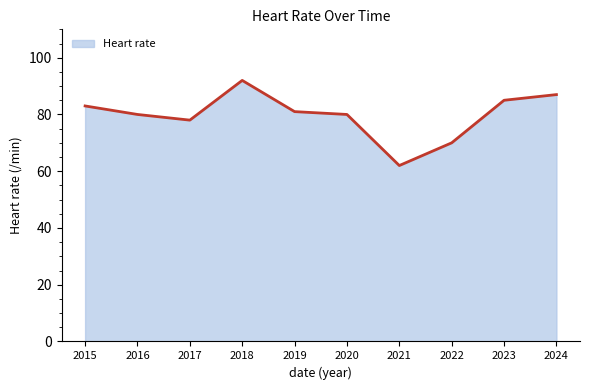

Reading right to left, transcribe all the data shown in this chart.

87	85	70	62	80	81	92	78	80	83